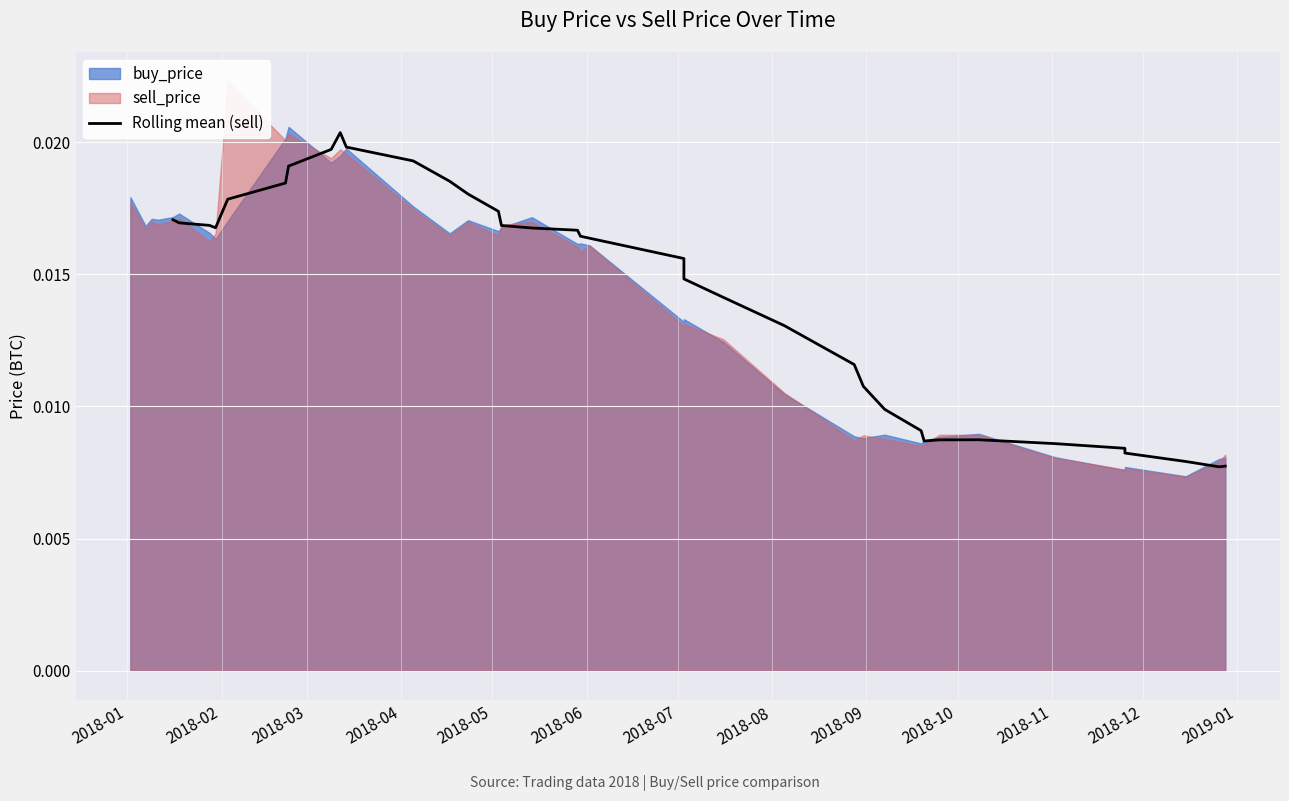

Count the number of categories in the chart.

36